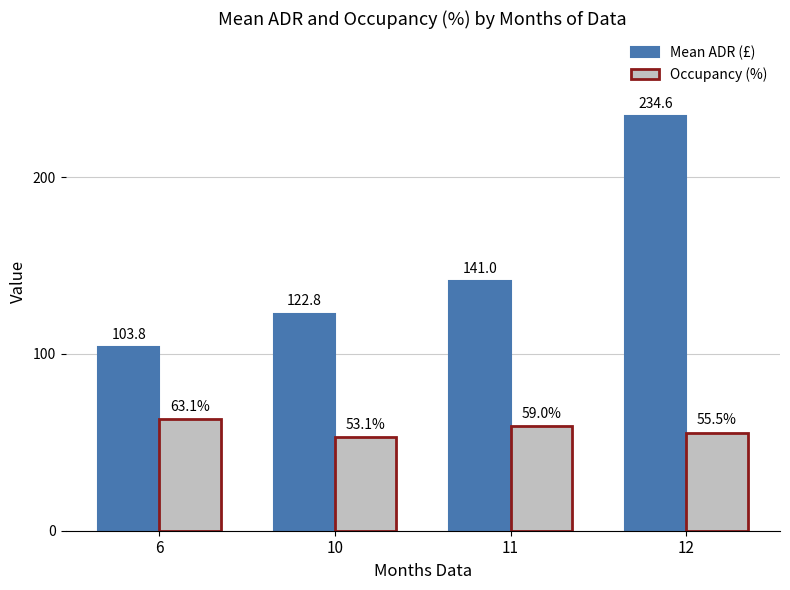

How many values in the Occupancy (%) series are below 59?

2